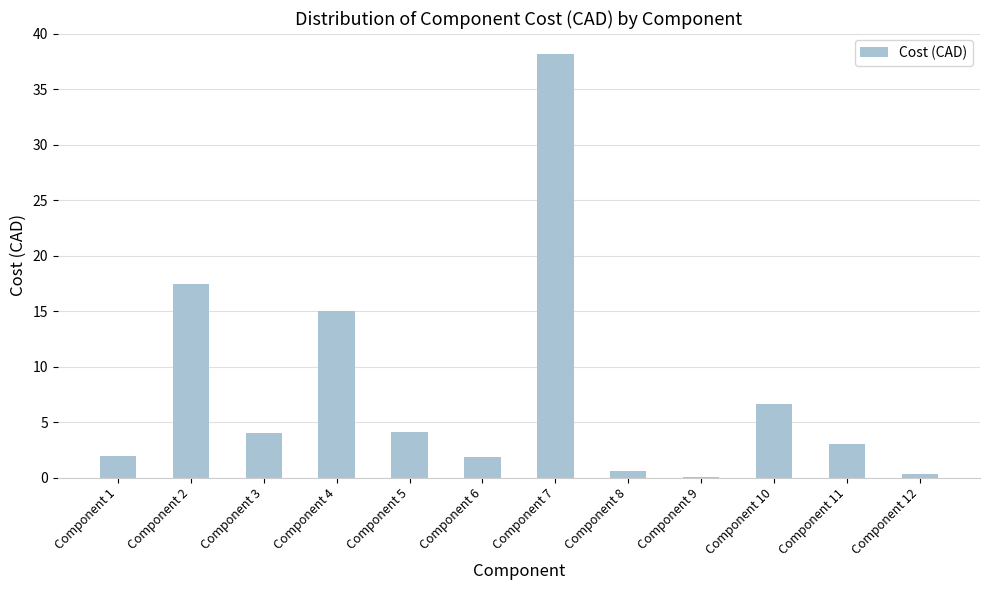

True or false: the data shows 7.0 at Component 3.

False